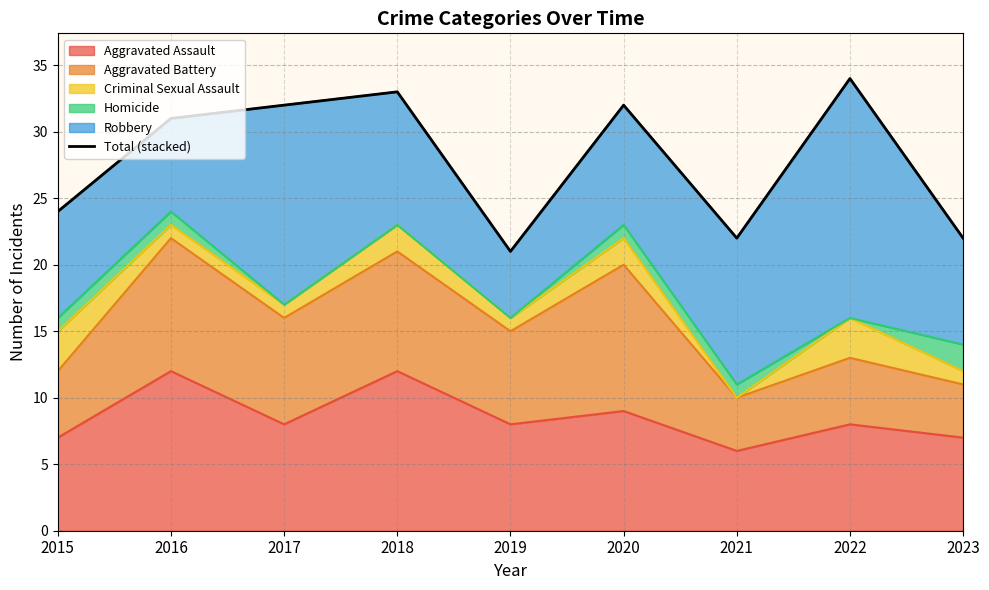

How many lines are shown in the chart?

1